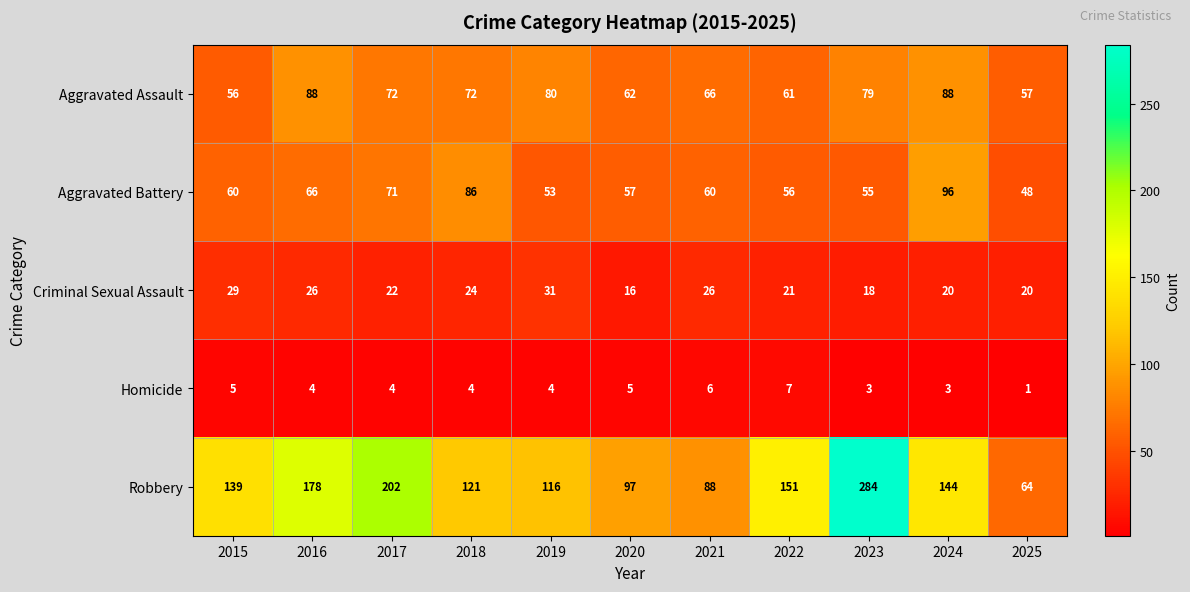

How many categories are shown in the chart?

11